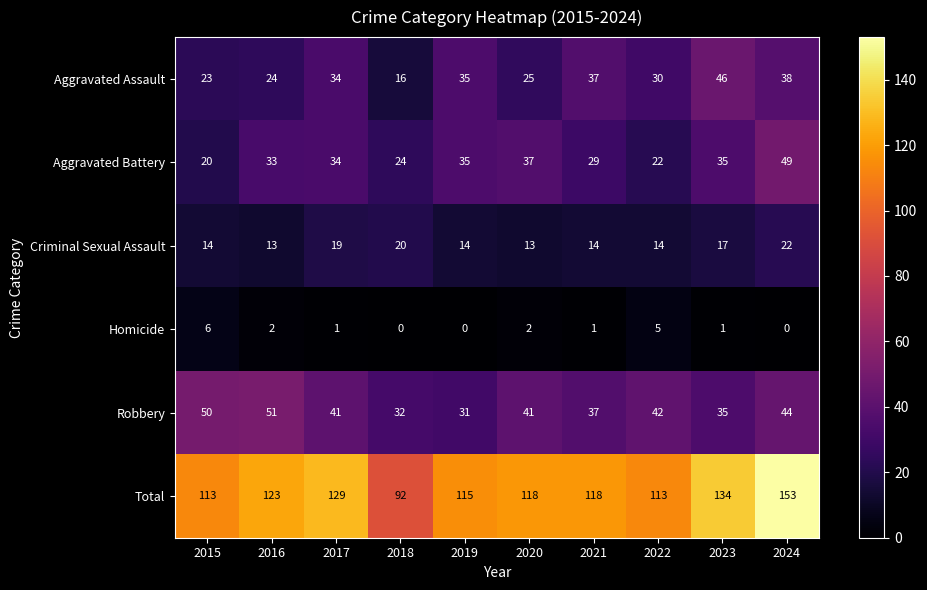

The value of Criminal Sexual Assault at 2024 is 22. True or false?

True